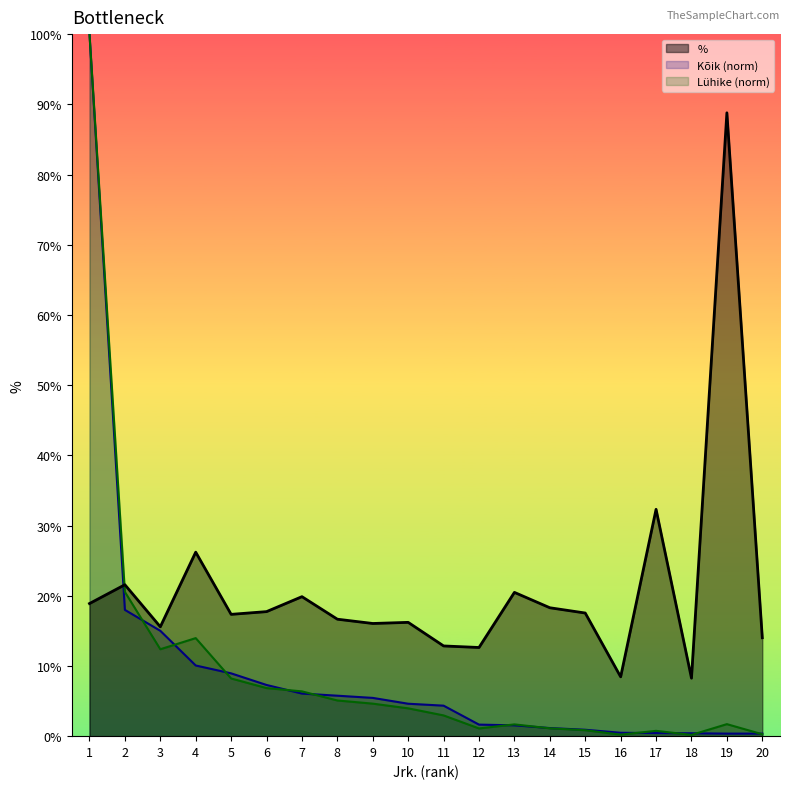

Reading left to right, extract all data points from this chart.

%: 18.9	21.6	15.6	26.2	17.4	17.7	19.9	16.7	16.1	16.2	12.8	12.6	20.5	18.3	17.5	8.4	32.3	8.3	88.8	14.0
Kõik: 100.0	18.0	15.0	10.1	8.9	7.3	6.1	5.8	5.5	4.6	4.3	1.6	1.5	1.2	0.9	0.5	0.4	0.4	0.4	0.4
Lühike: 100.0	20.5	12.4	14.0	8.2	6.8	6.4	5.1	4.6	4.0	3.0	1.1	1.7	1.1	0.8	0.2	0.8	0.2	1.7	0.3